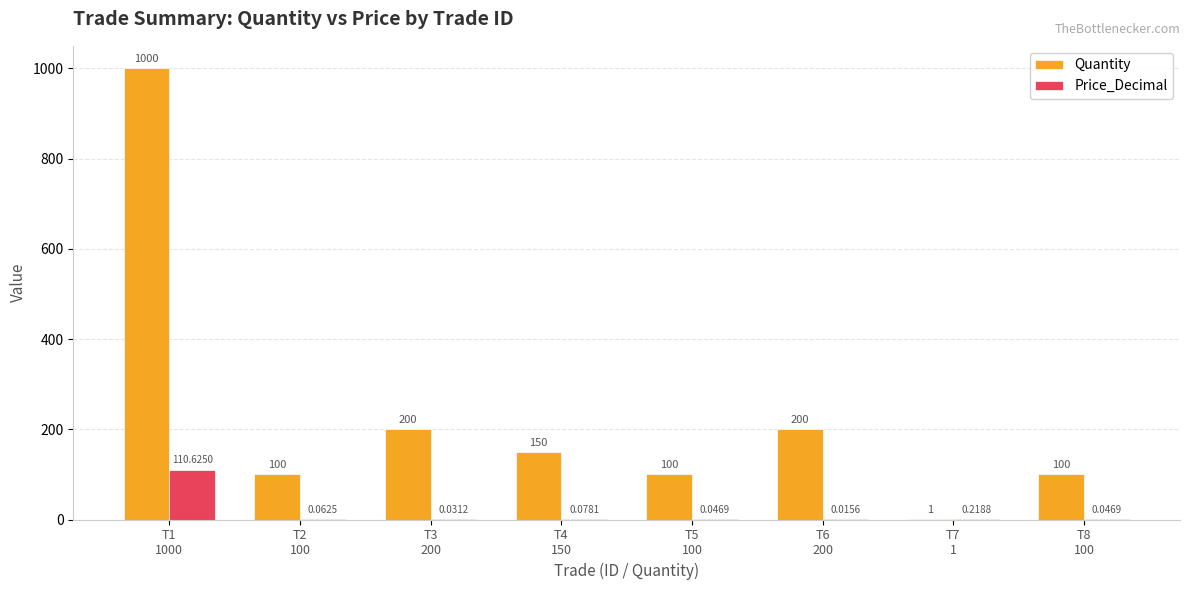

Which series has the largest total across all categories?

Quantity